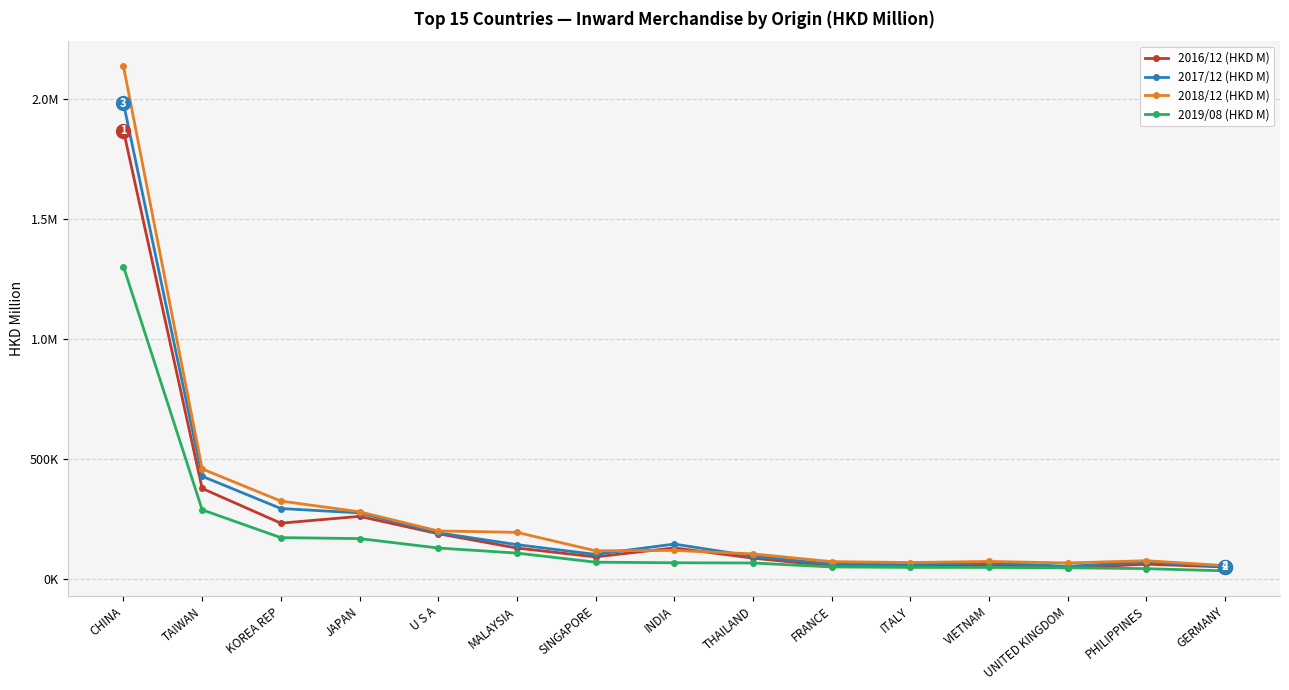

At which category is the sum across all series the highest?

CHINA